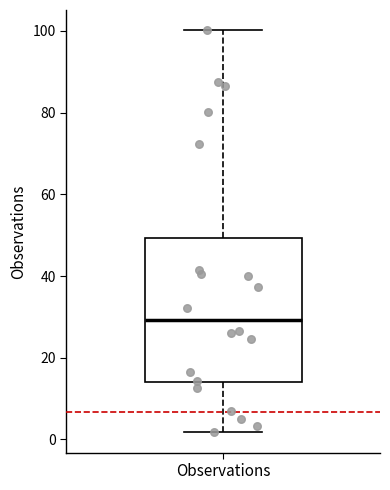

Transcribe this box plot: give where the median line is, the range the box spans, and where the two whiskers end, as read against the y-axis. The values are not printed on the chart, so give them approximately, as read against the axis.

median 30, box 14 to 50, whiskers 2 to 100